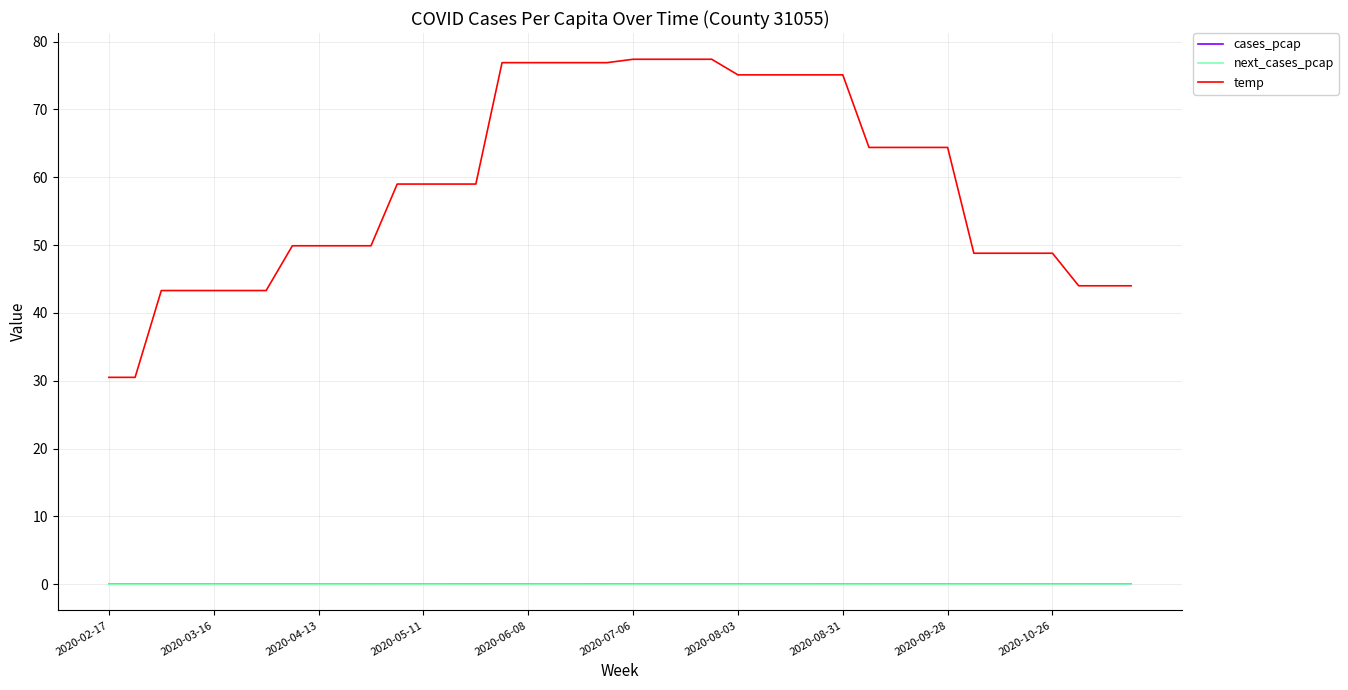

Which series has the largest range (max minus min)?

temp